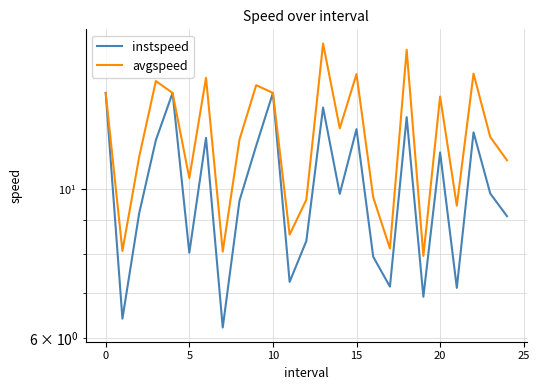

What is the difference between the maximum and second lowest values in the avgspeed series?

8.4